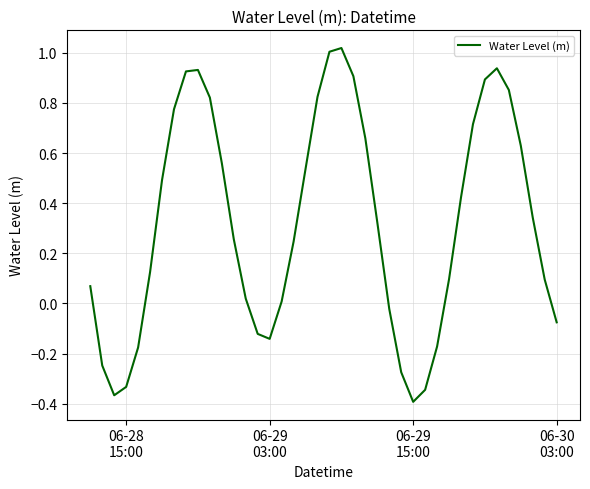

Count the number of data series in this chart.

1